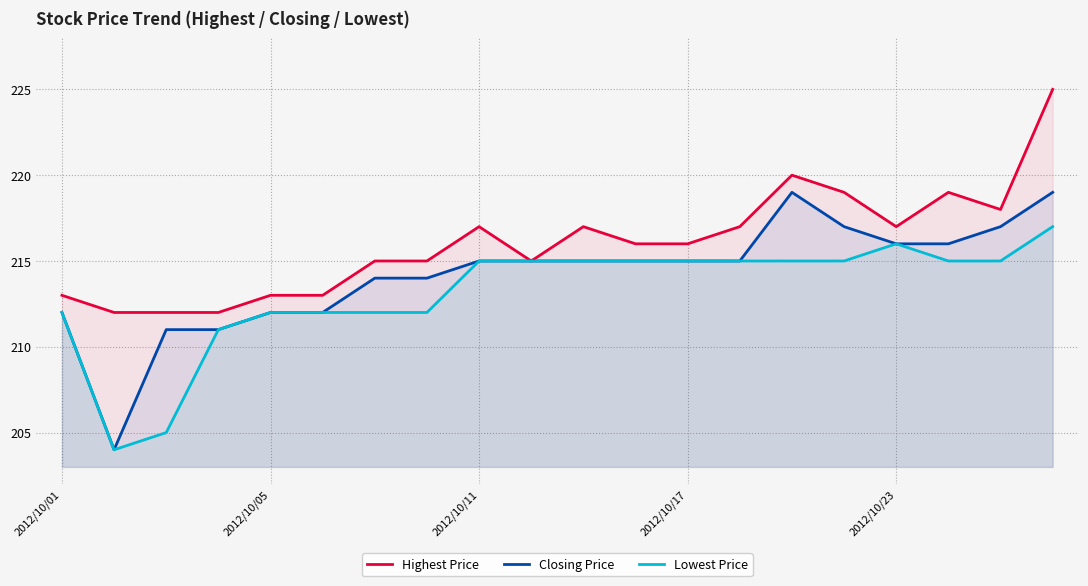

True or false: Highest Price and Closing Price cross at least once.

False